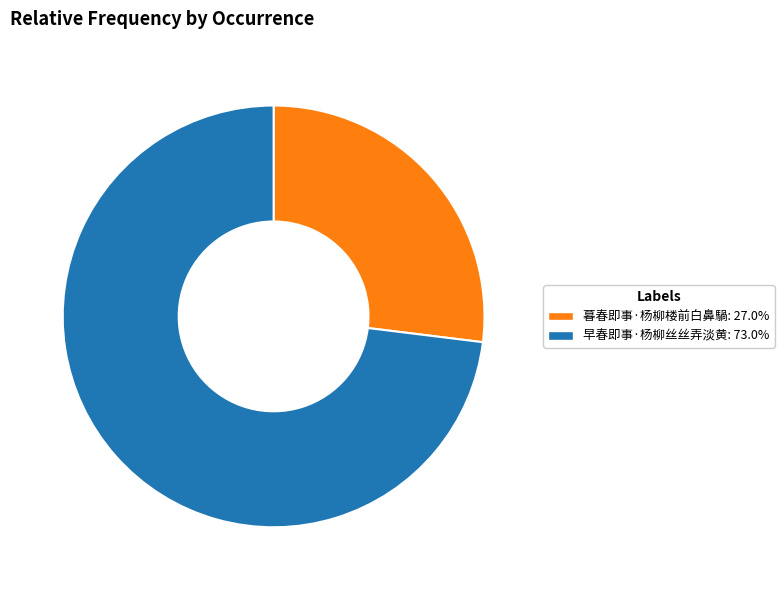

Is there a majority slice in this chart?

Yes